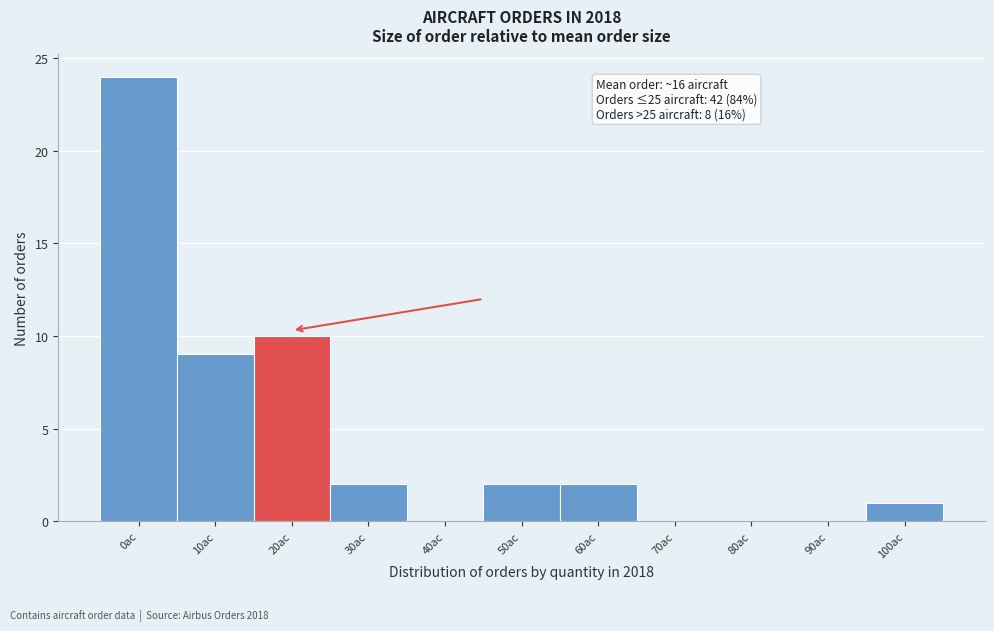

Reading left to right, list all the values displayed in this chart.

0ac=24	10ac=9	20ac=10	30ac=2	40ac=0	50ac=2	60ac=2	70ac=0	80ac=0	90ac=0	100ac=1